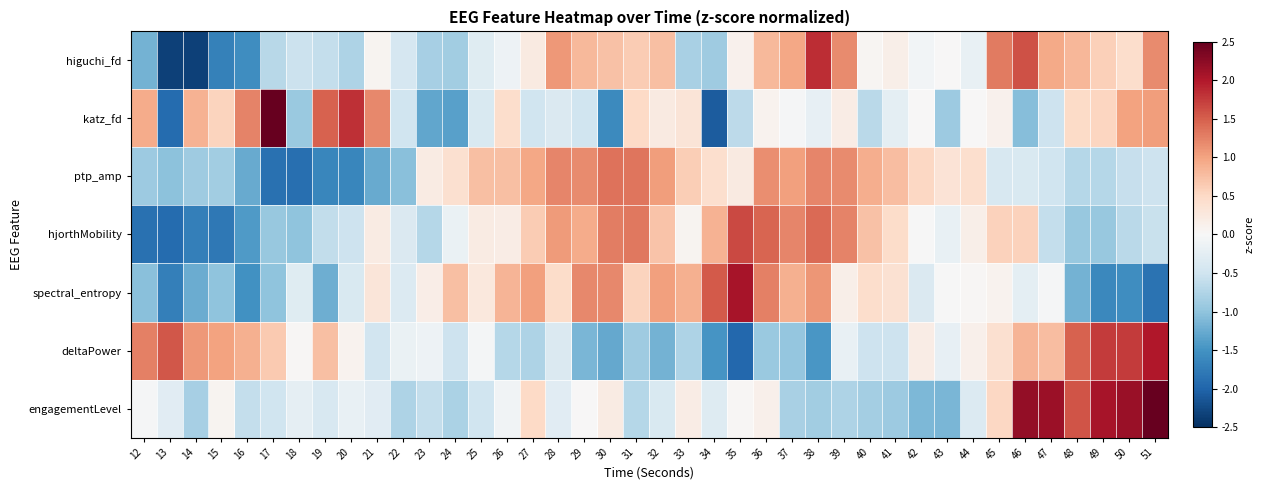

What is the spread (max minus min) of values at 40?

1.8